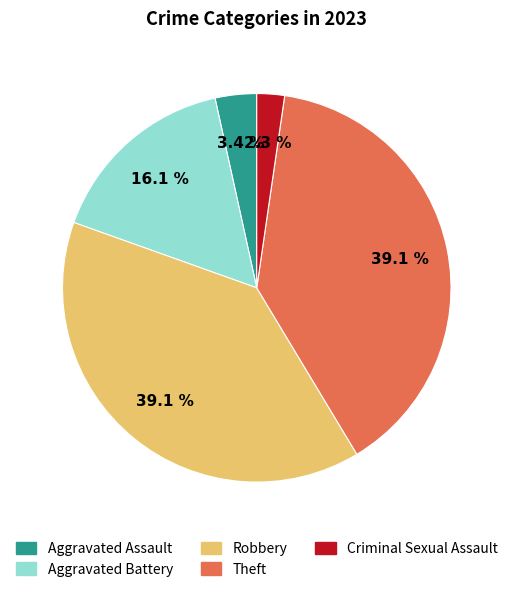

What is the total percentage of Criminal Sexual Assault and Aggravated Assault?

5.7%